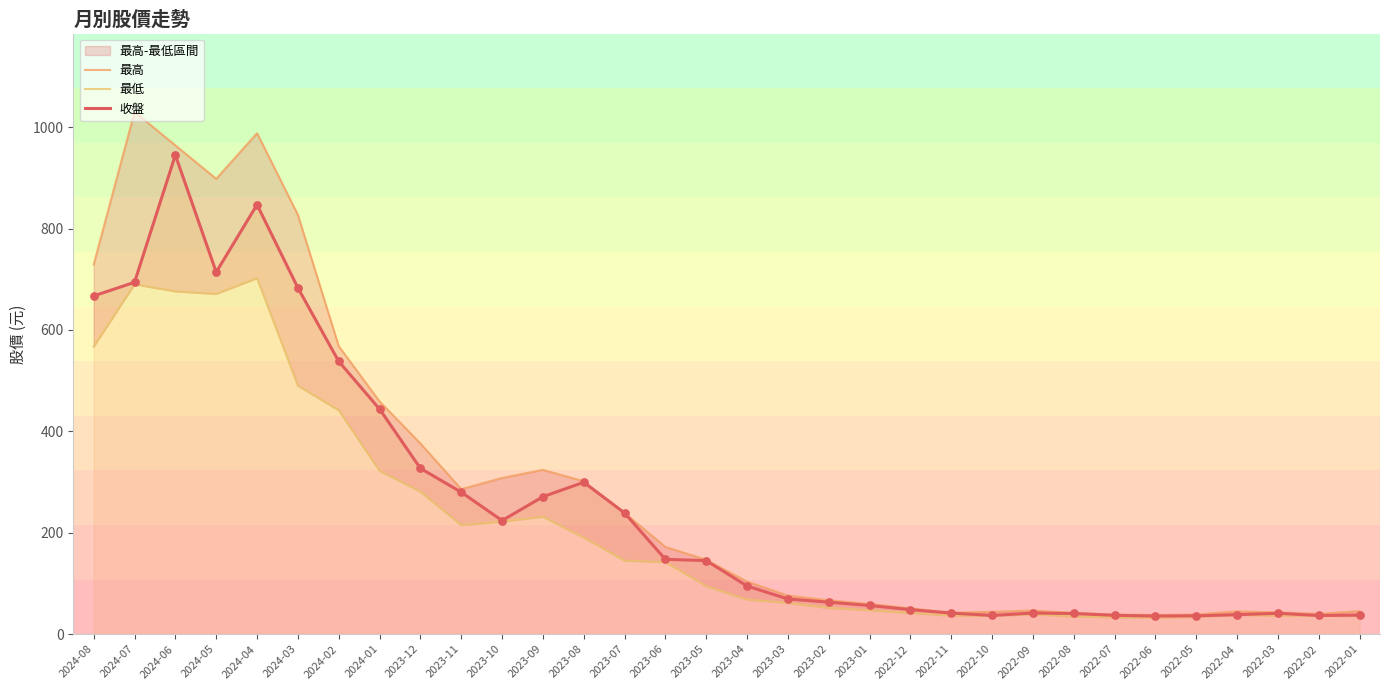

At which category is the sum across all series the highest?

2024-06